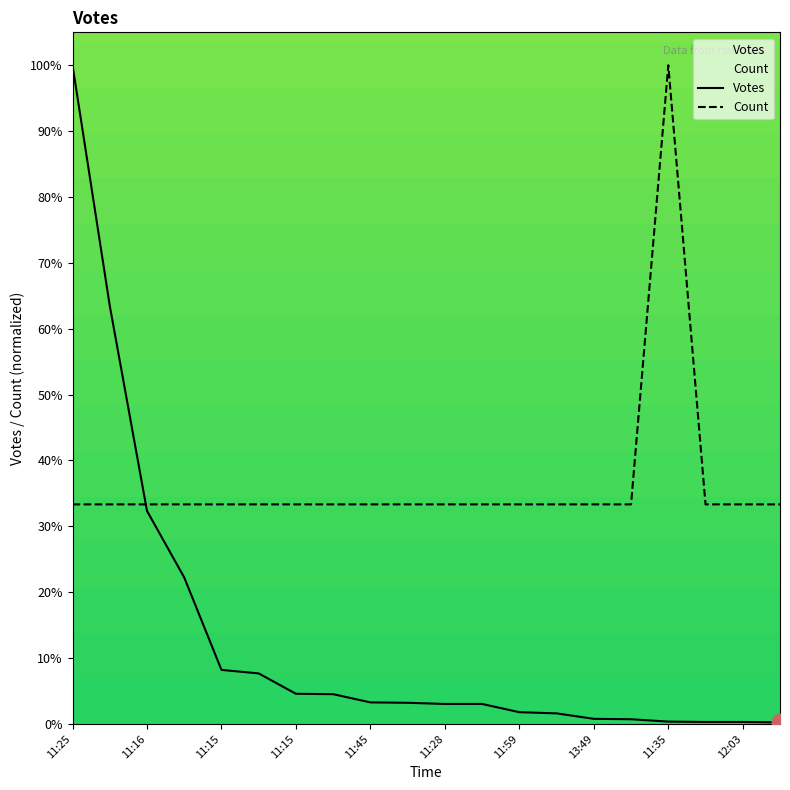

At 11:42, list the series in order from smallest to largest.

Votes, Count